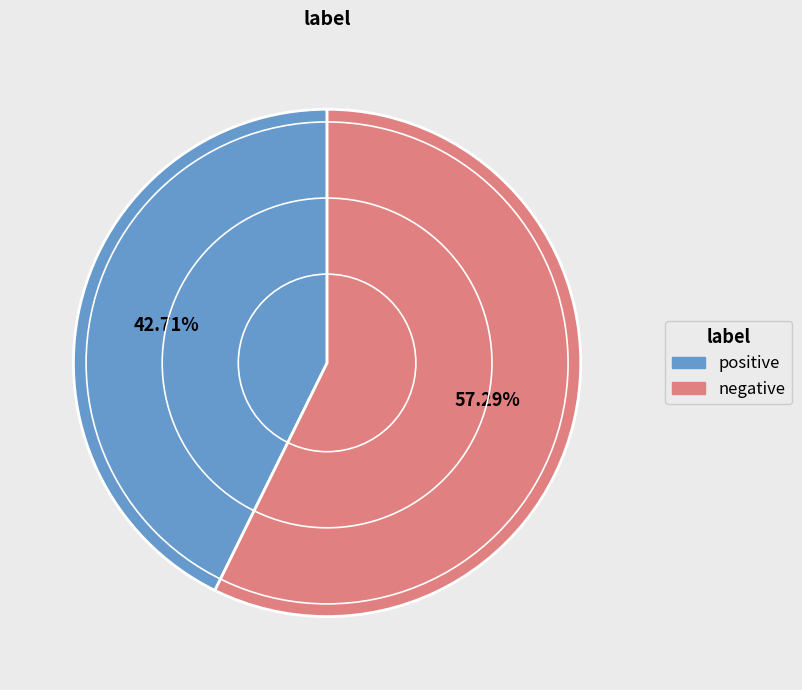

What percentage is the positive slice, to the nearest percent?

43%